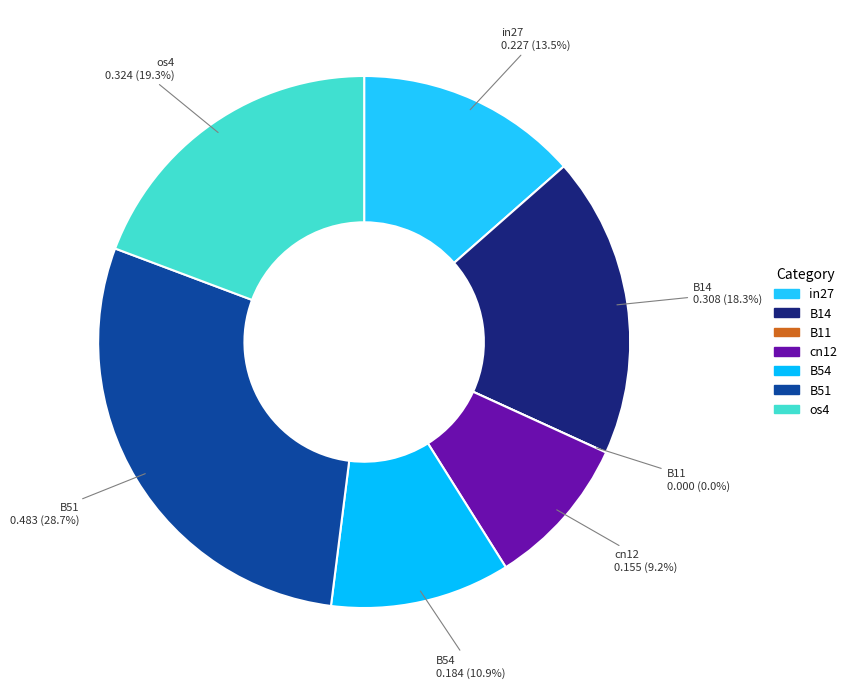

To the nearest percent, what percentage of the pie is B54?

11%